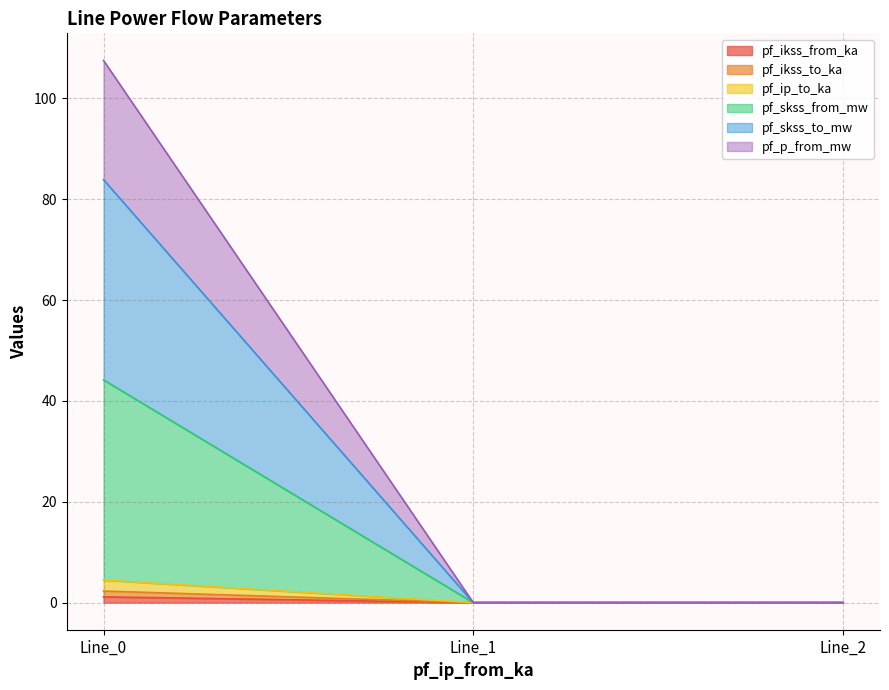

At which category is the sum across all series the highest?

Line_0